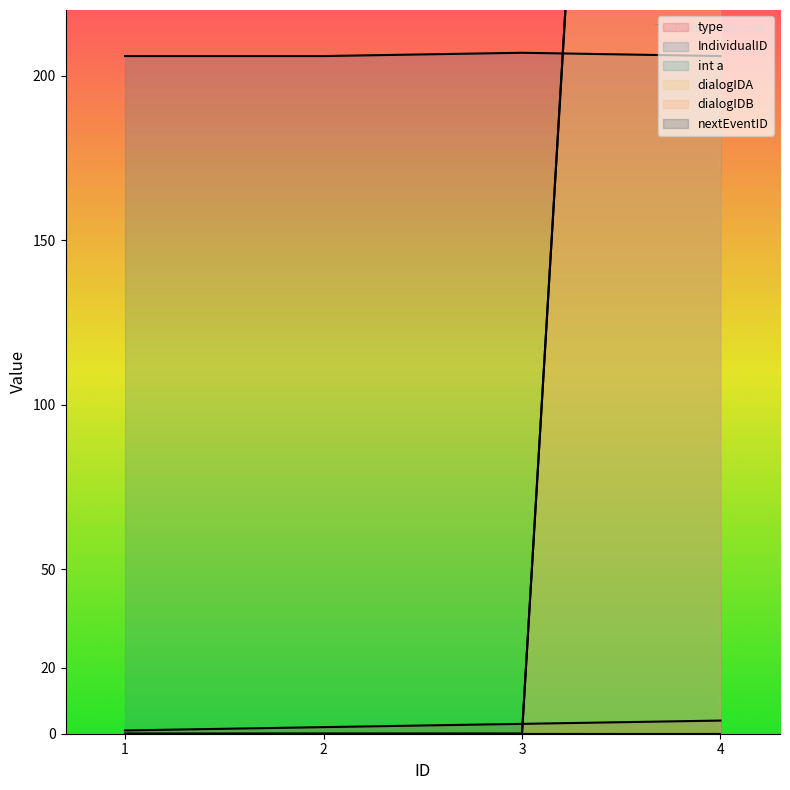

Is it true that type equals 1 at 1?

True